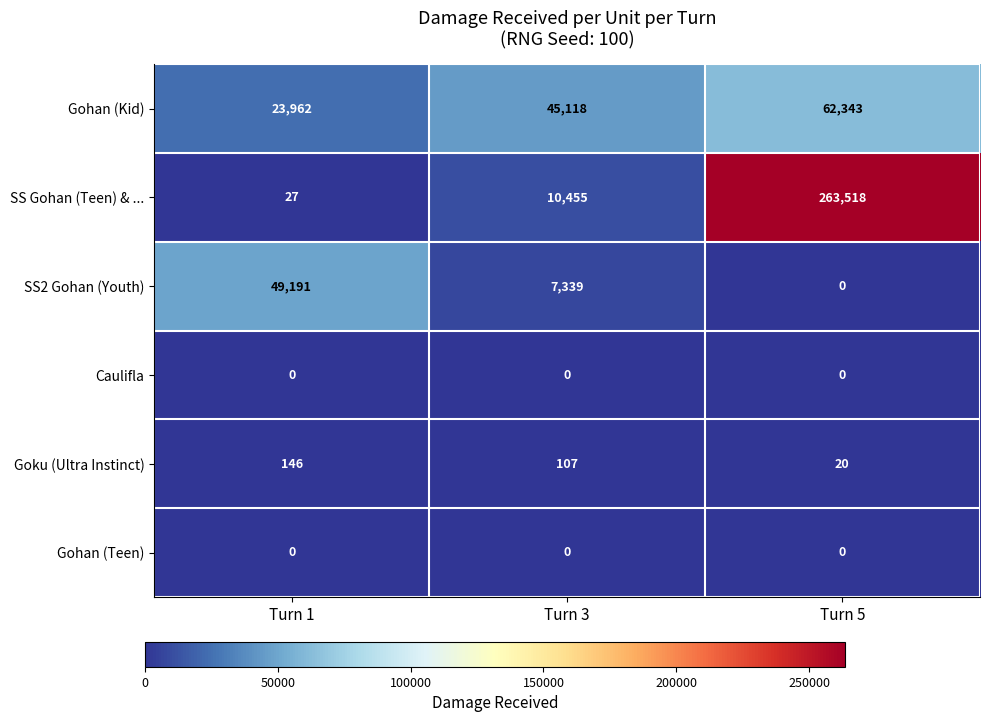

Reading left to right, what are all the values shown in this chart?

Gohan (Kid): Turn 1=23962	Turn 3=45118	Turn 5=62343
SS Gohan (Teen) & ...: Turn 1=27	Turn 3=10455	Turn 5=263518
SS2 Gohan (Youth): Turn 1=49191	Turn 3=7339	Turn 5=0
Caulifla: Turn 1=0	Turn 3=0	Turn 5=0
Goku (Ultra Instinct): Turn 1=146	Turn 3=107	Turn 5=20
Gohan (Teen): Turn 1=0	Turn 3=0	Turn 5=0